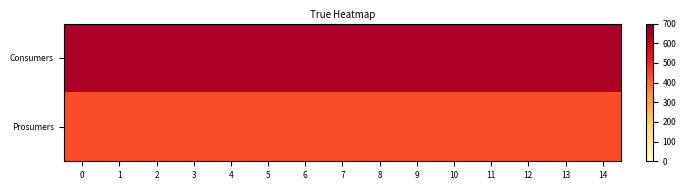

Which series has the largest range (max minus min)?

Consumers